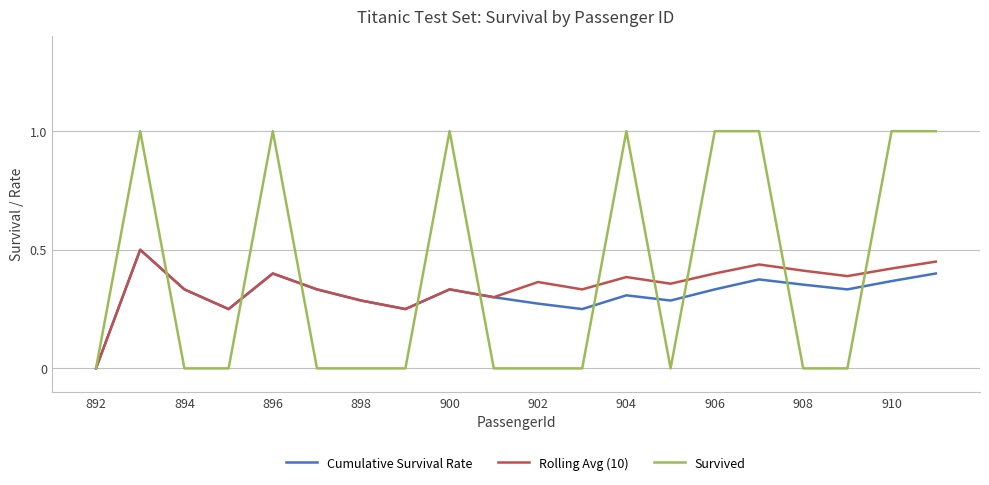

The value of Rolling Avg (10) at 906 is 0.4. True or false?

True